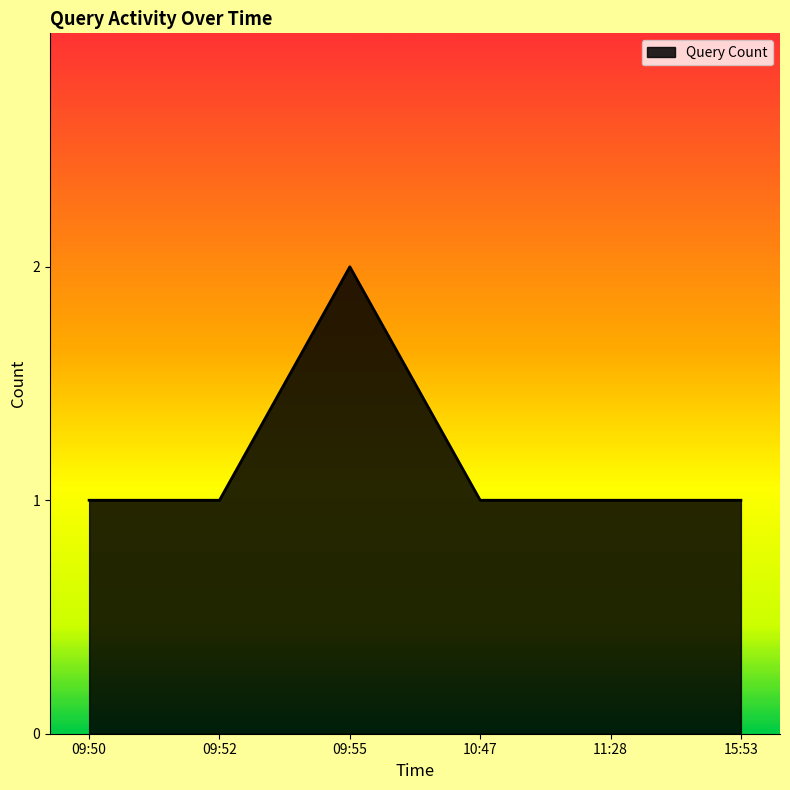

The value at 09:55 is 3. True or false?

False